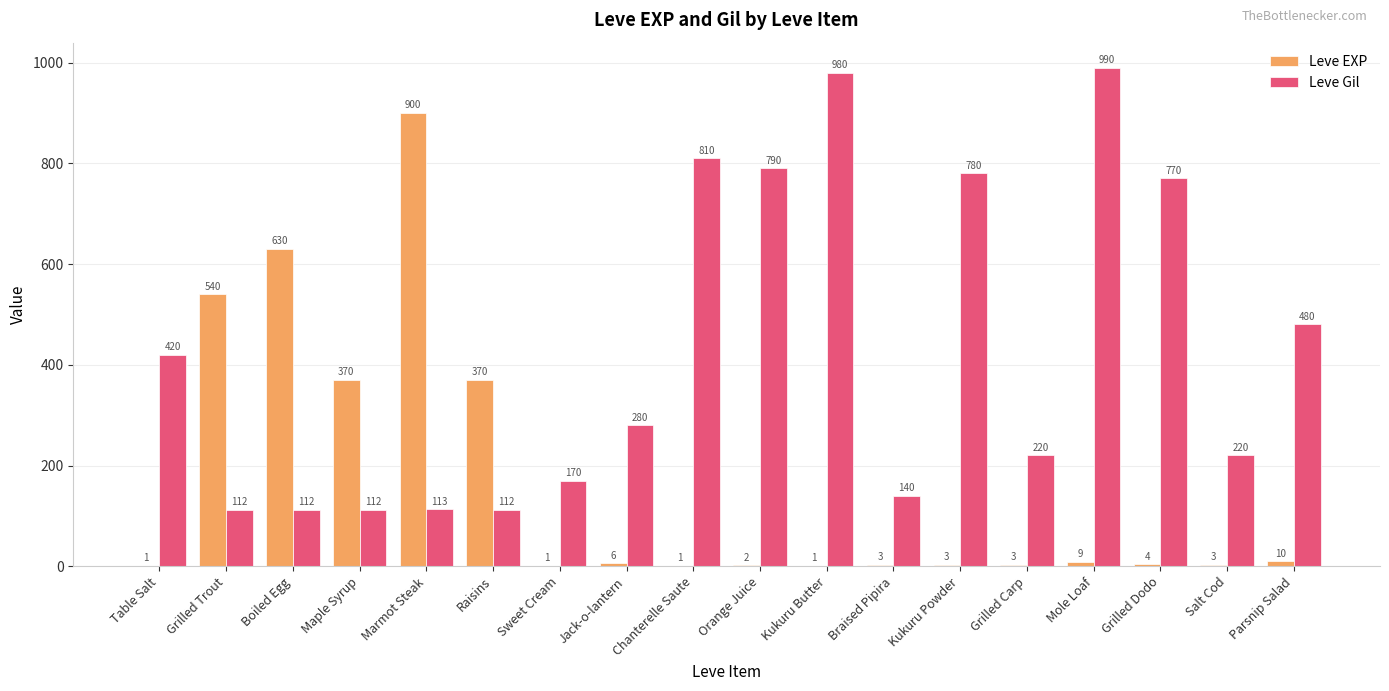

What is the approximate value of Leve Gil at Maple Syrup, to the nearest 10?

110